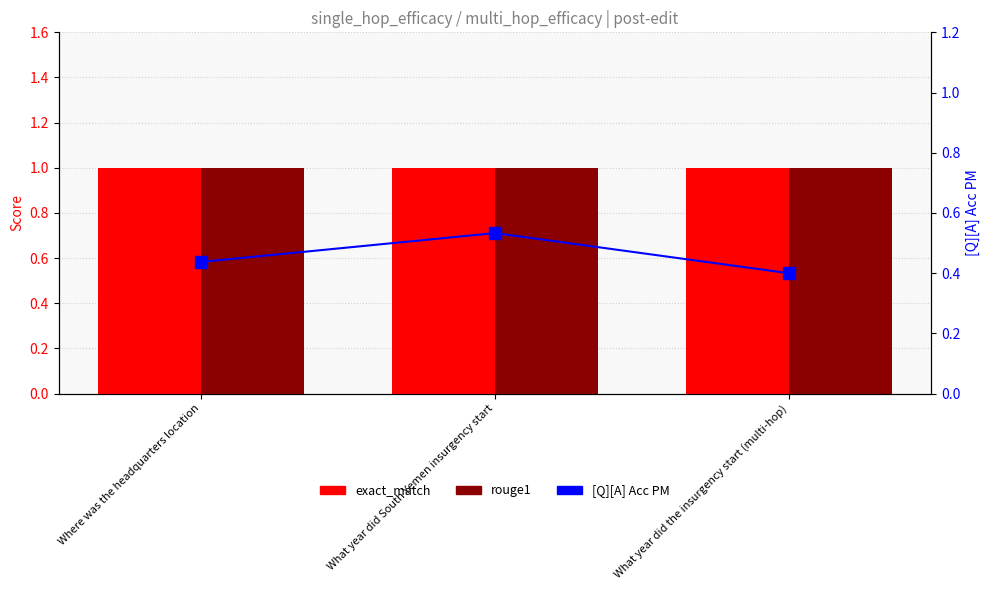

Which series has the widest spread of values?

[Q][A] Acc PM